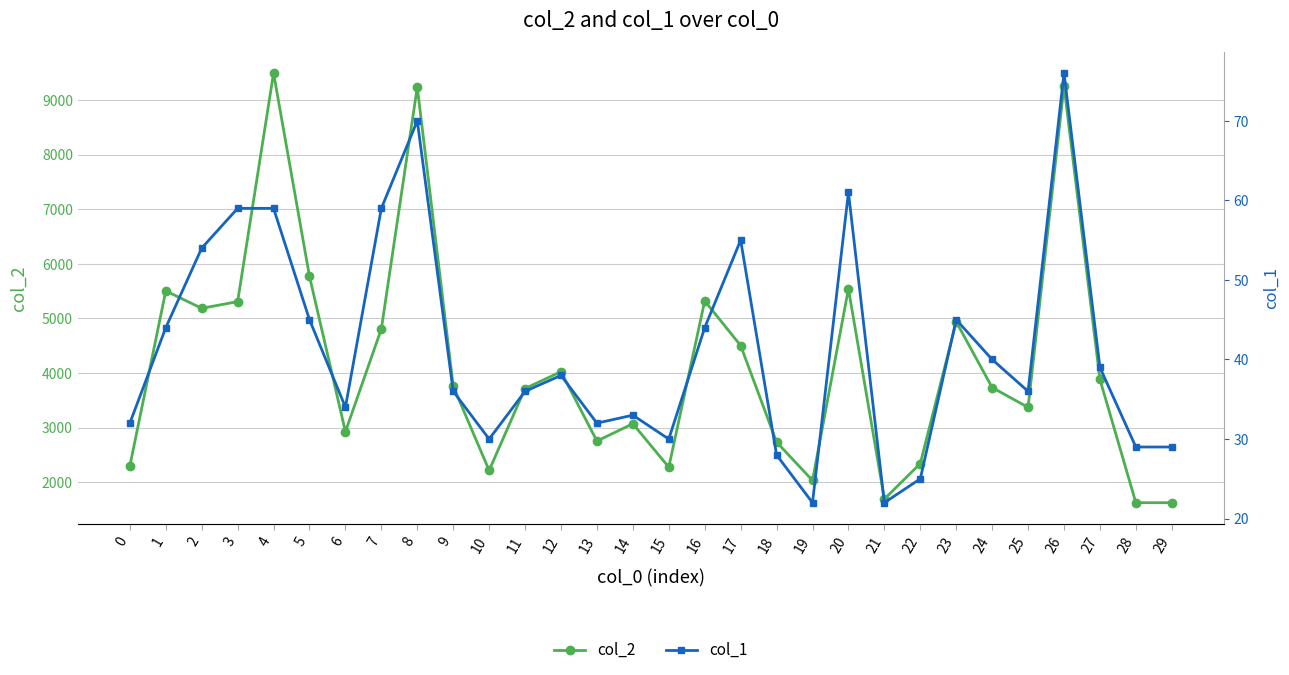

Rank the series by their maximum value, from lowest to highest.

col_1, col_2